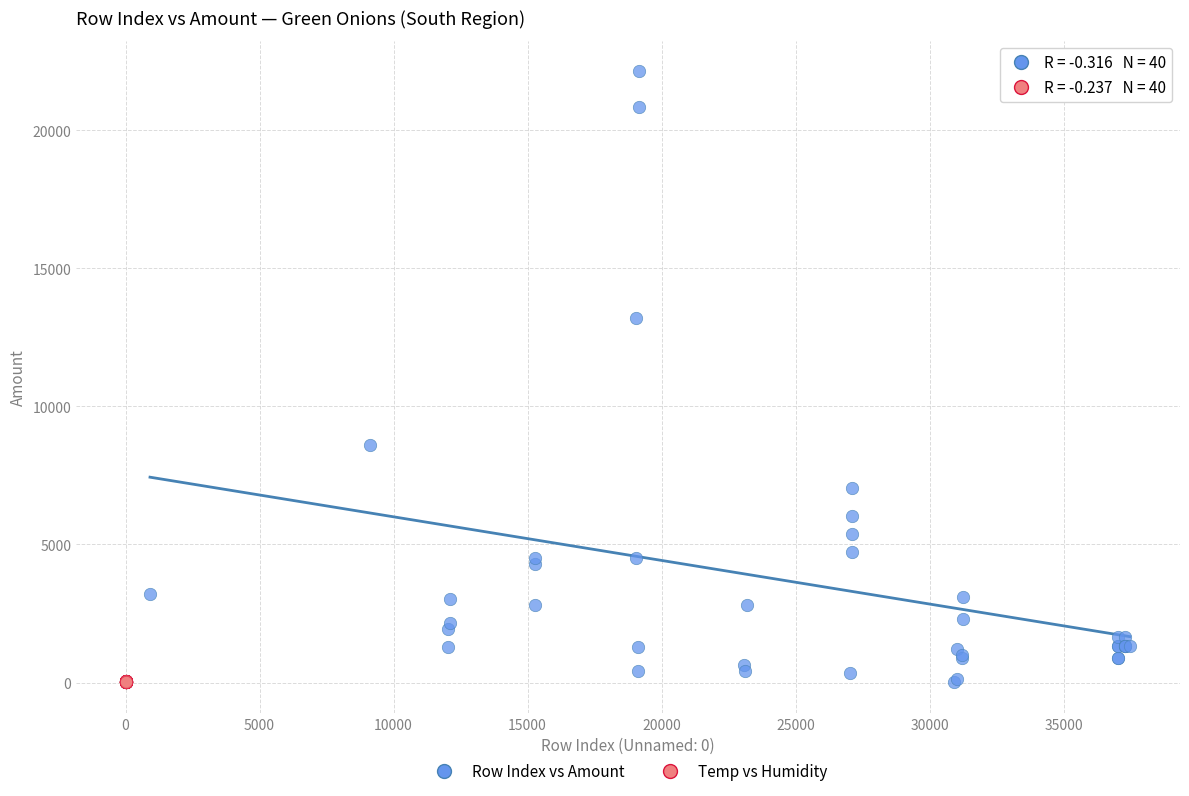

Which series reaches the maximum Y coordinate?

Row Index vs Amount